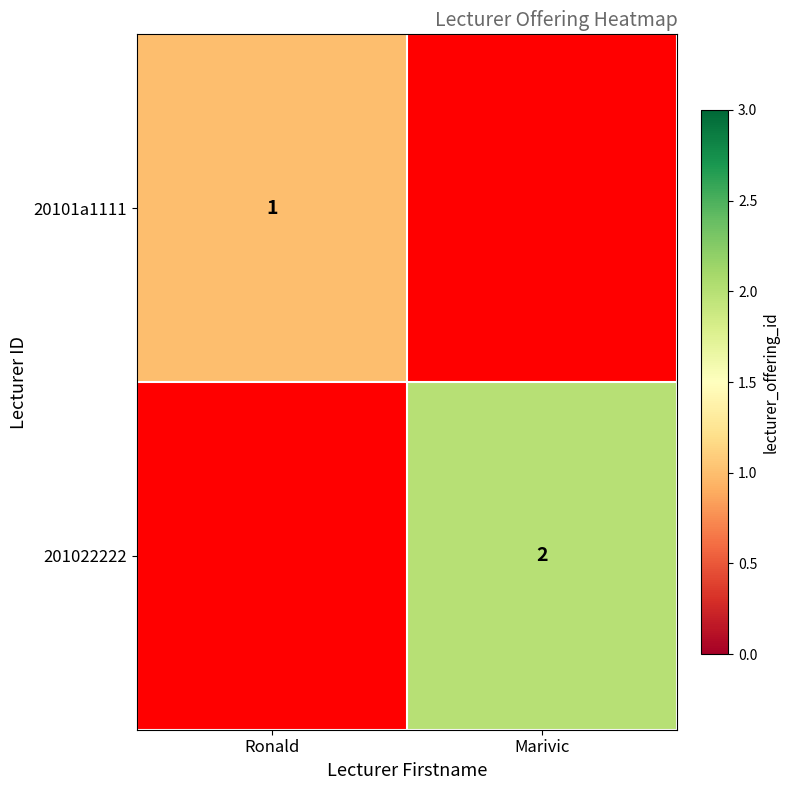

What is the greatest value displayed?

2